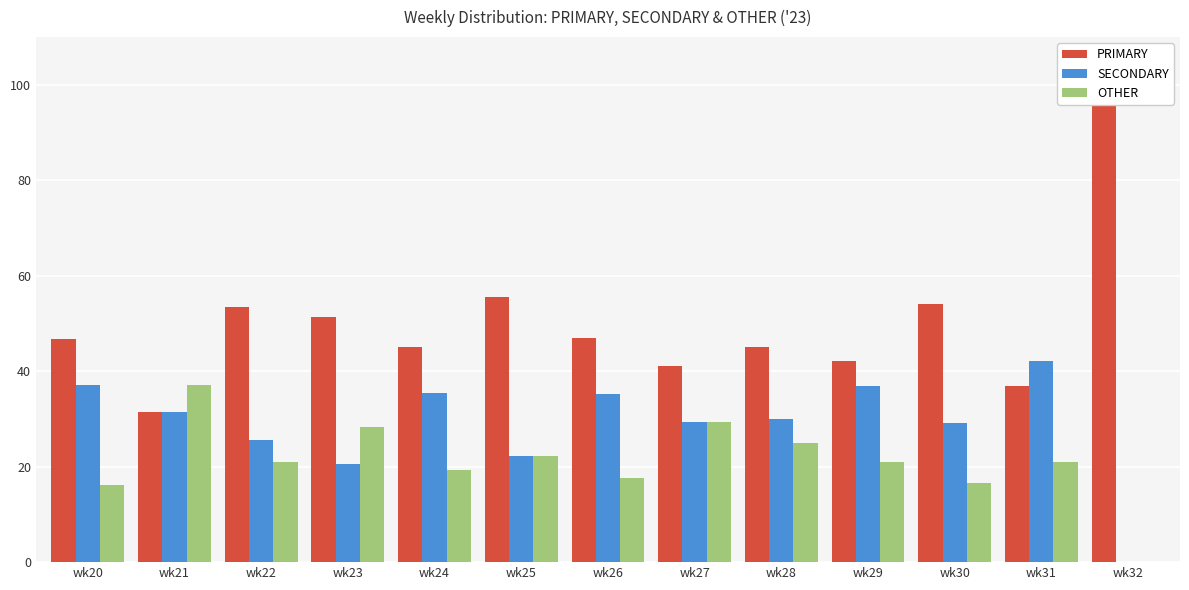

Which series has the largest range (max minus min)?

PRIMARY